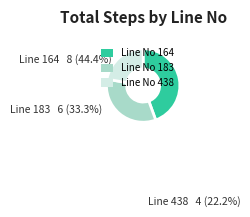

Does 183 represent more than half of the total?

No